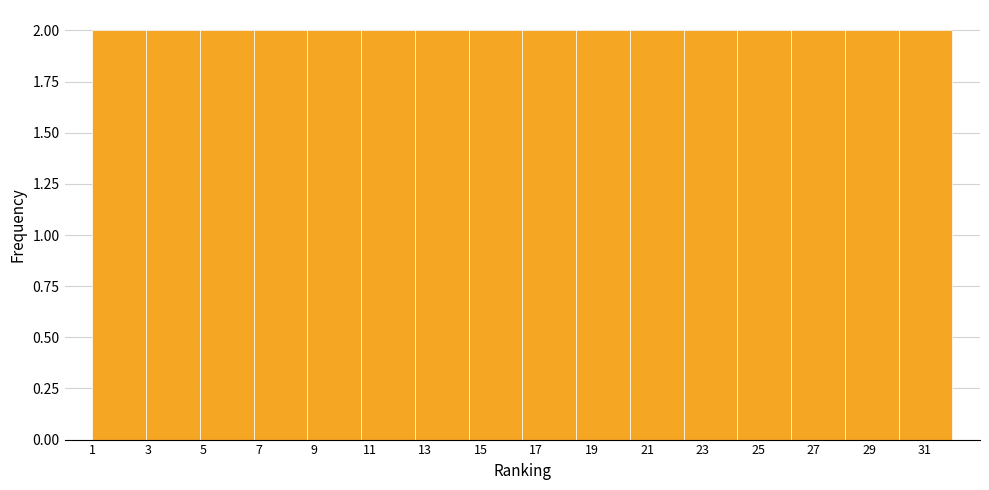

Reading left to right, transcribe this chart: for each bar, give the range it covers on the x-axis and its height. Neither the bar edges nor the heights are printed on the chart, so give them approximately, as read against the axes.

1.0 to 3.0: 2
3.0 to 4.8: 2
4.8 to 6.8: 2
6.8 to 8.8: 2
8.8 to 10.6: 2
10.6 to 12.6: 2
12.6 to 14.6: 2
14.6 to 16.6: 2
16.6 to 18.4: 2
18.4 to 20.4: 2
20.4 to 22.4: 2
22.4 to 24.2: 2
24.2 to 26.2: 2
26.2 to 28.2: 2
28.2 to 30.0: 2
30.0 to 32.0: 2